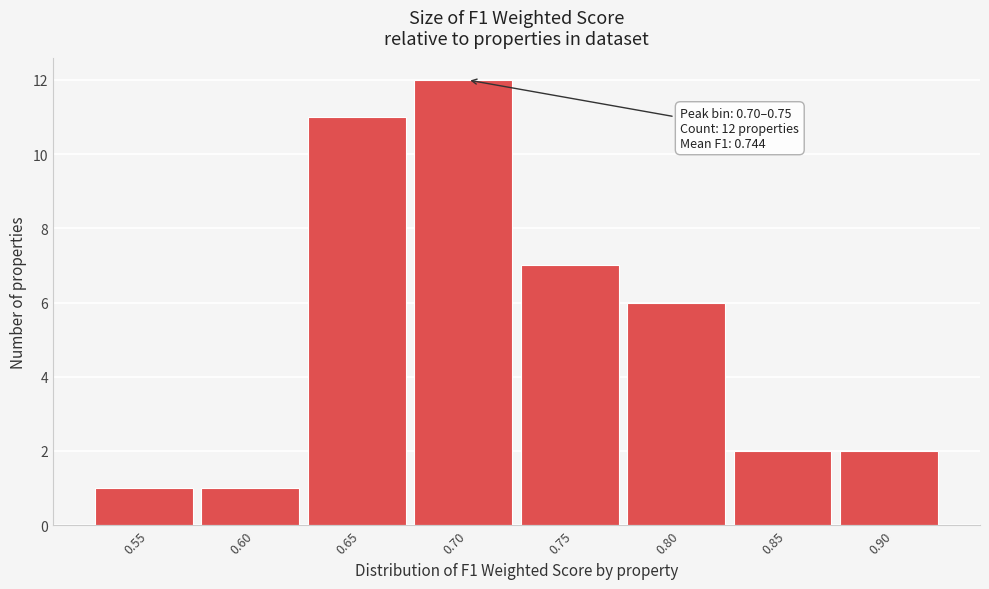

Reading left to right, transcribe all the data shown in this chart.

1	1	11	12	7	6	2	2